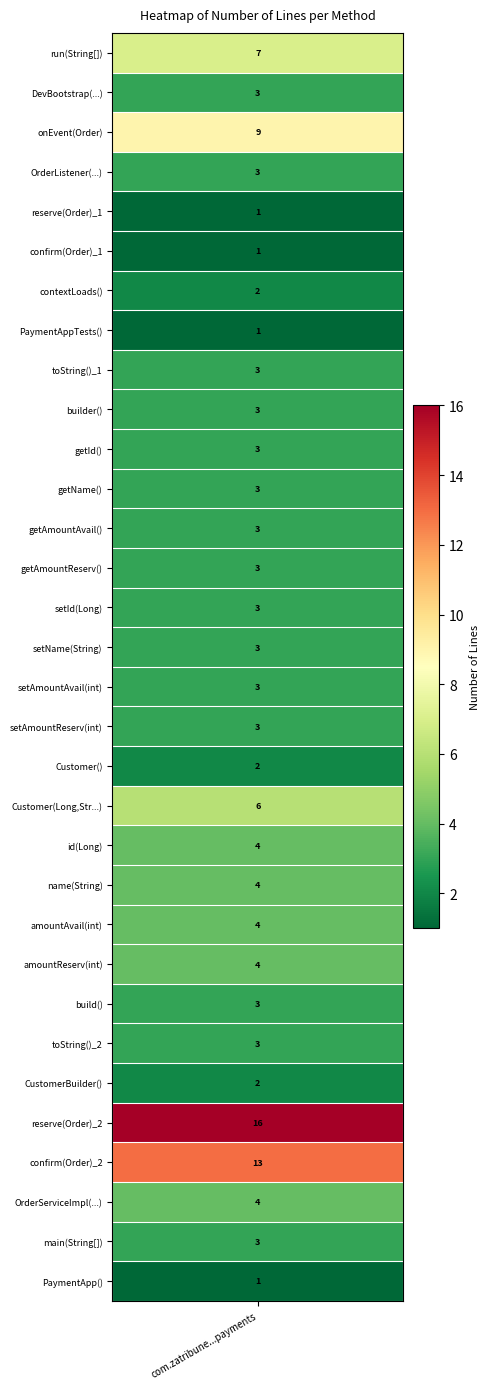

Reading left to right, list all the values displayed in this chart.

7	3	9	3	1	1	2	1	3	3	3	3	3	3	3	3	3	3	2	6	4	4	4	4	3	3	2	16	13	4	3	1